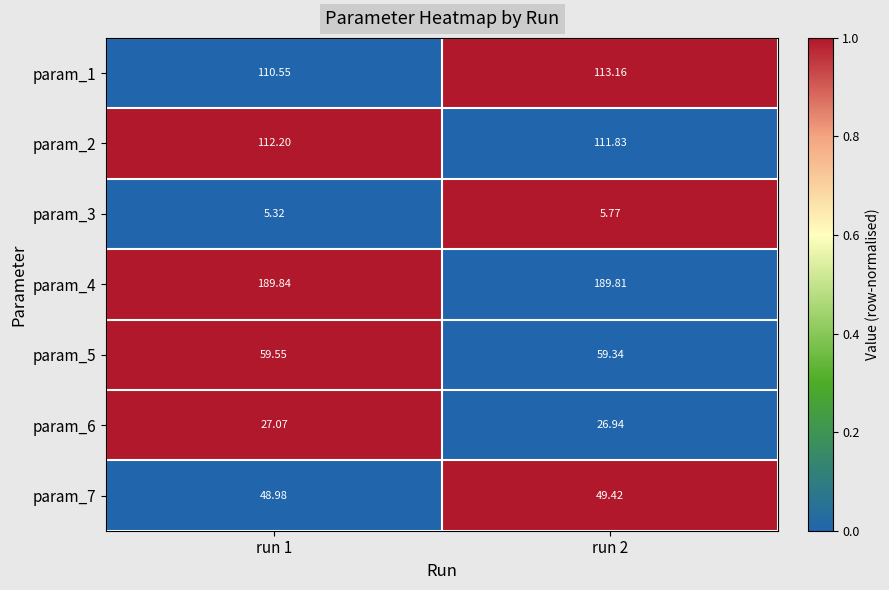

Is the value of param_2 at run 1 greater than the value of param_5 at run 2?

Yes